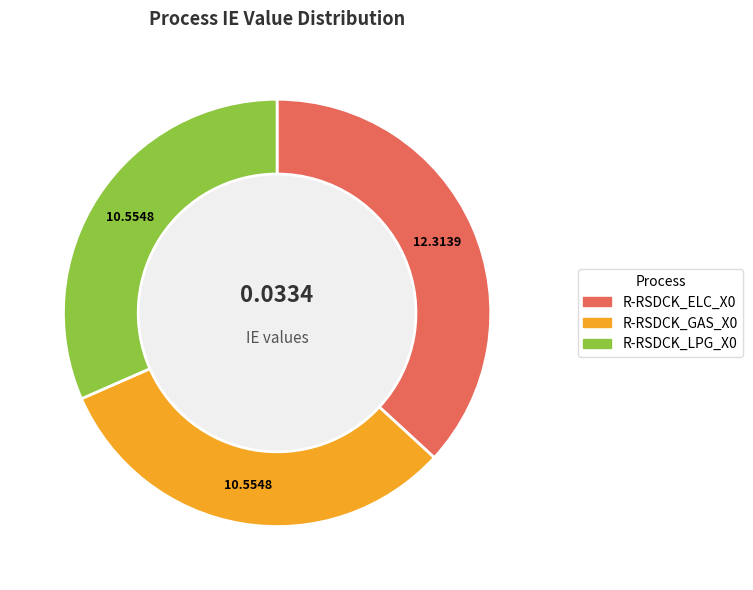

Is R-RSDCK_GAS_X0 the majority of the pie?

No